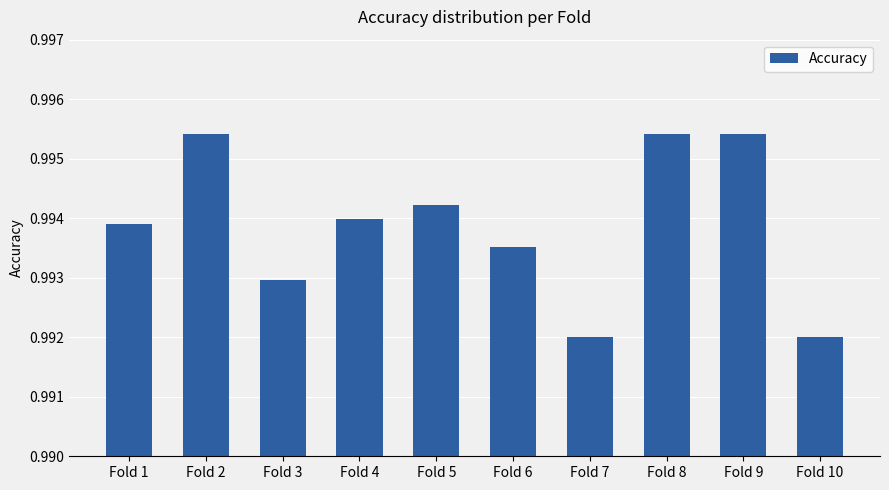

Are the bars horizontal?

No